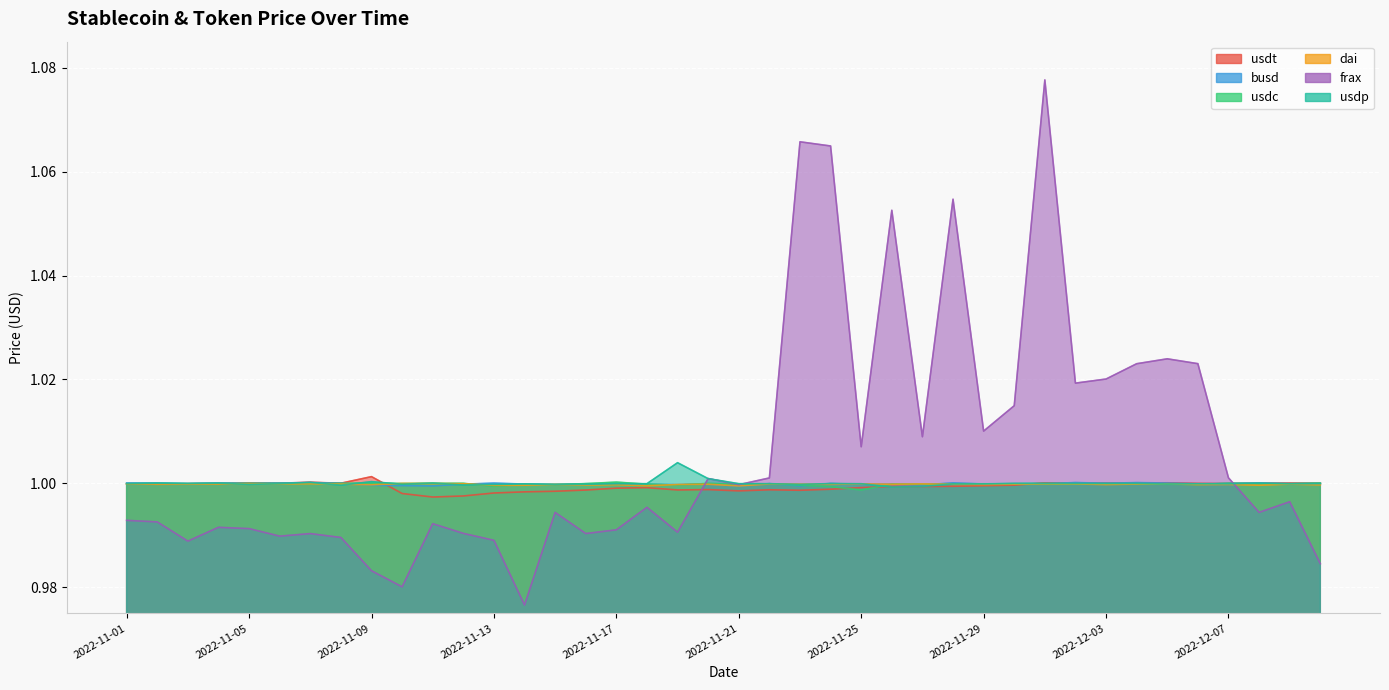

True or false: dai and busd cross at least once.

True